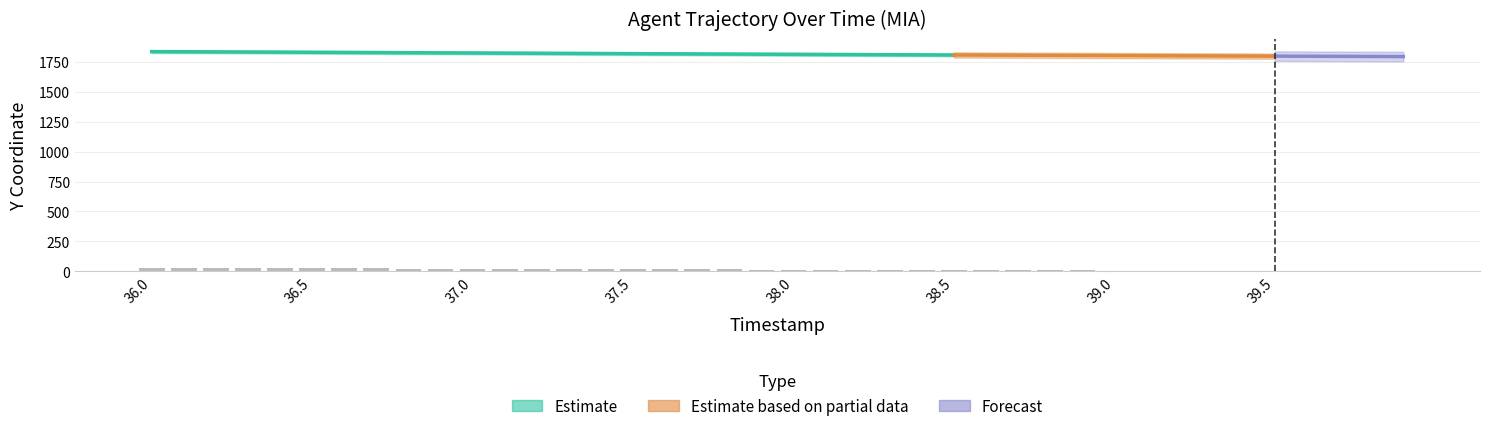

How many bars are there in each group?

2